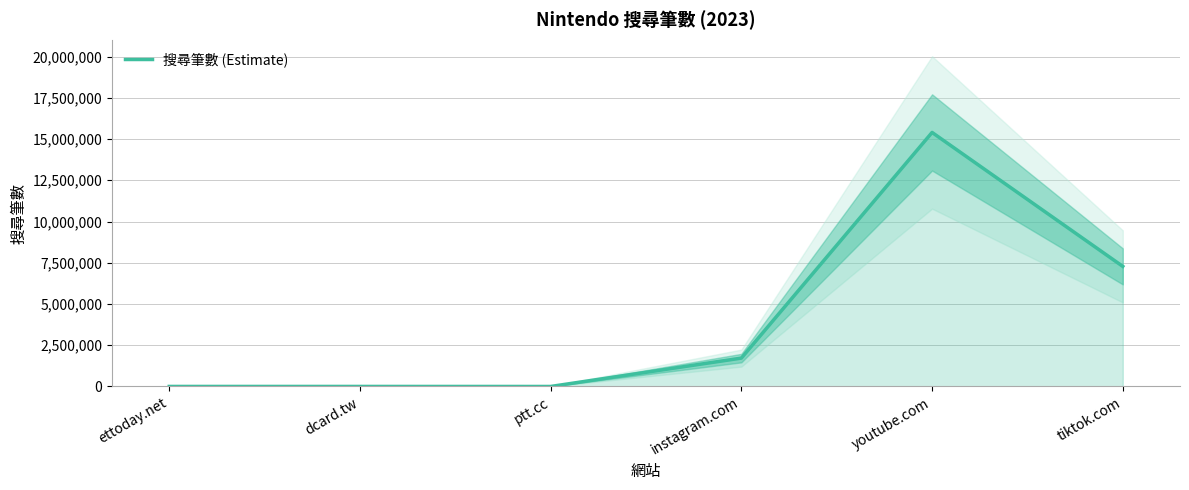

What is the change in value from instagram.com to tiktok.com?

+5560000